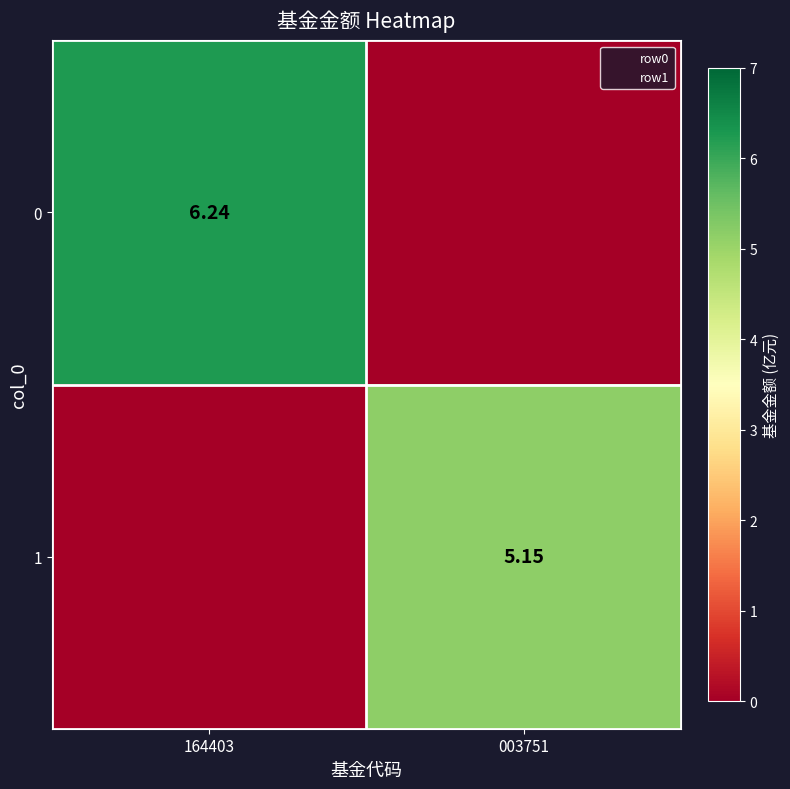

What is the highest value of the 0 series?

6.2